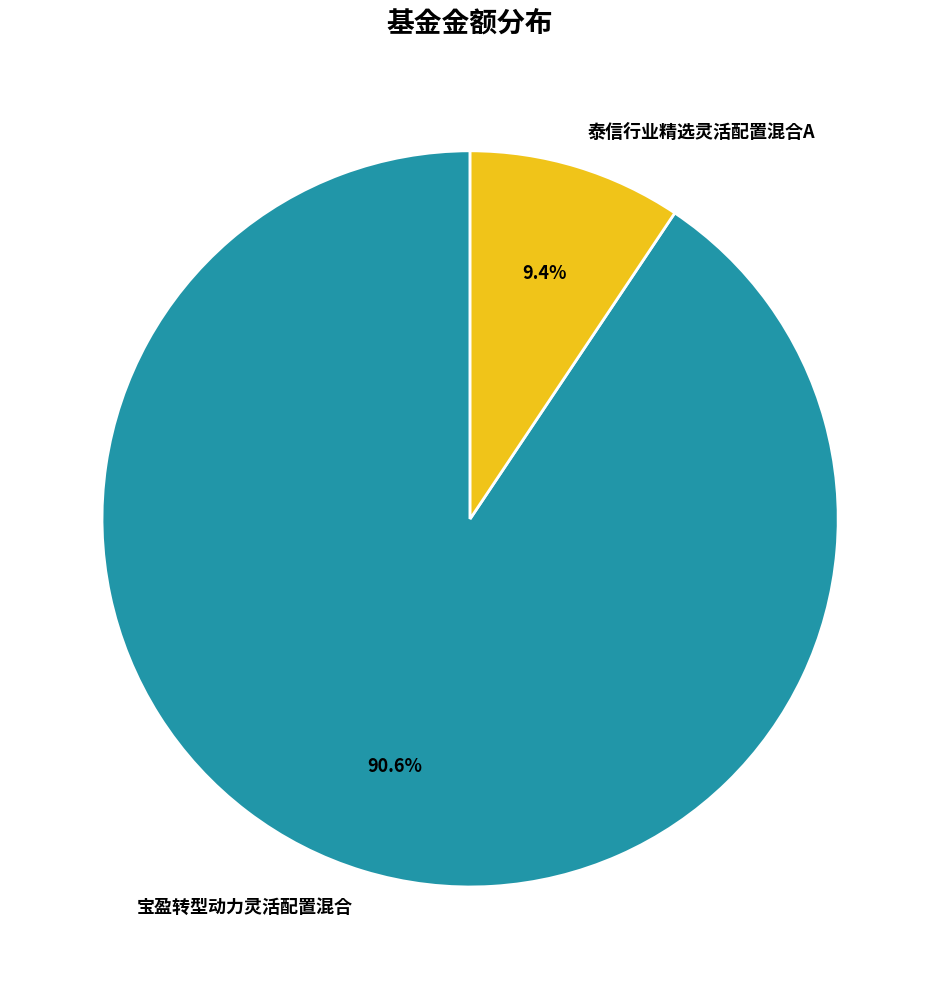

Between 宝盈转型动力灵活配置混合 and 泰信行业精选灵活配置混合A, which is larger?

宝盈转型动力灵活配置混合